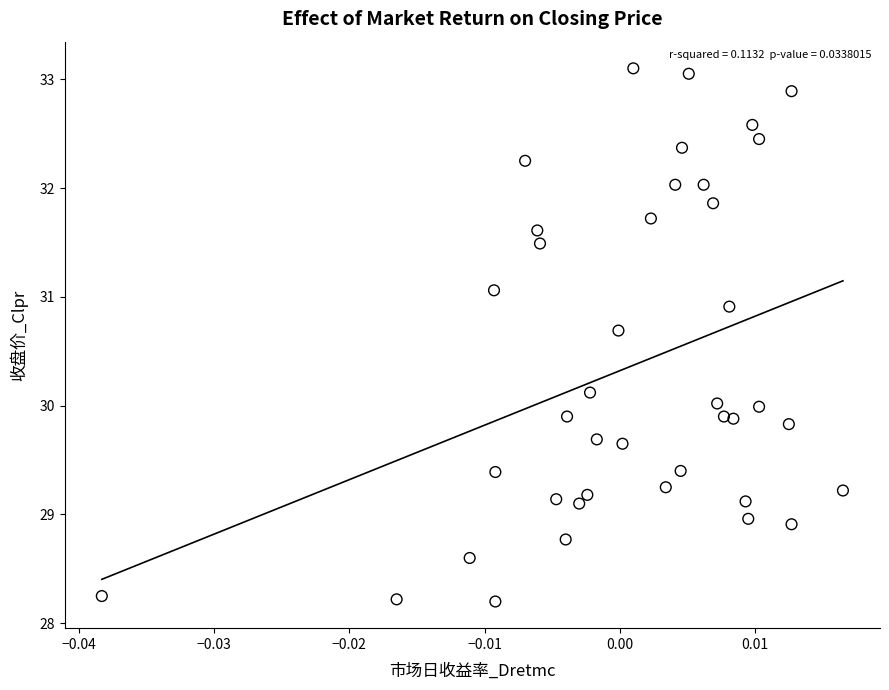

What is the range of Y values (max minus min)?

4.9